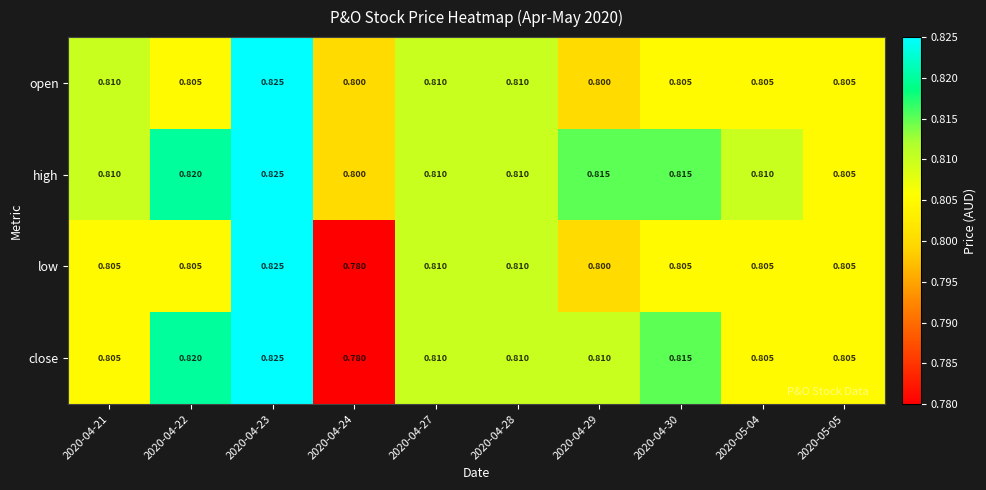

Is the value of high at 2020-04-21 greater than the value of low at 2020-04-23?

No